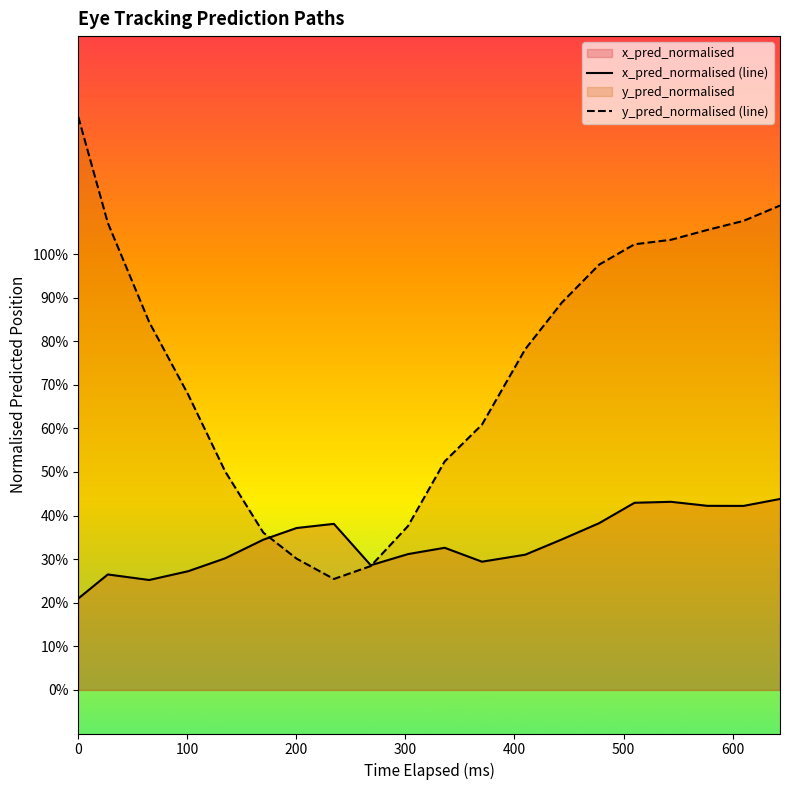

Does the chart display data point markers on the line(s)?

No